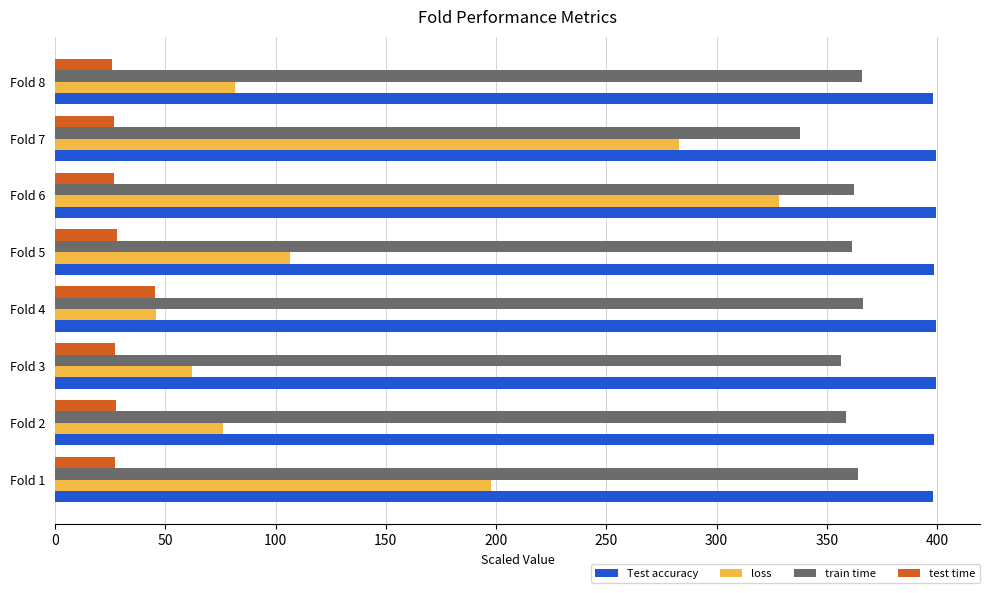

At which category is the sum across all series the highest?

Fold 6